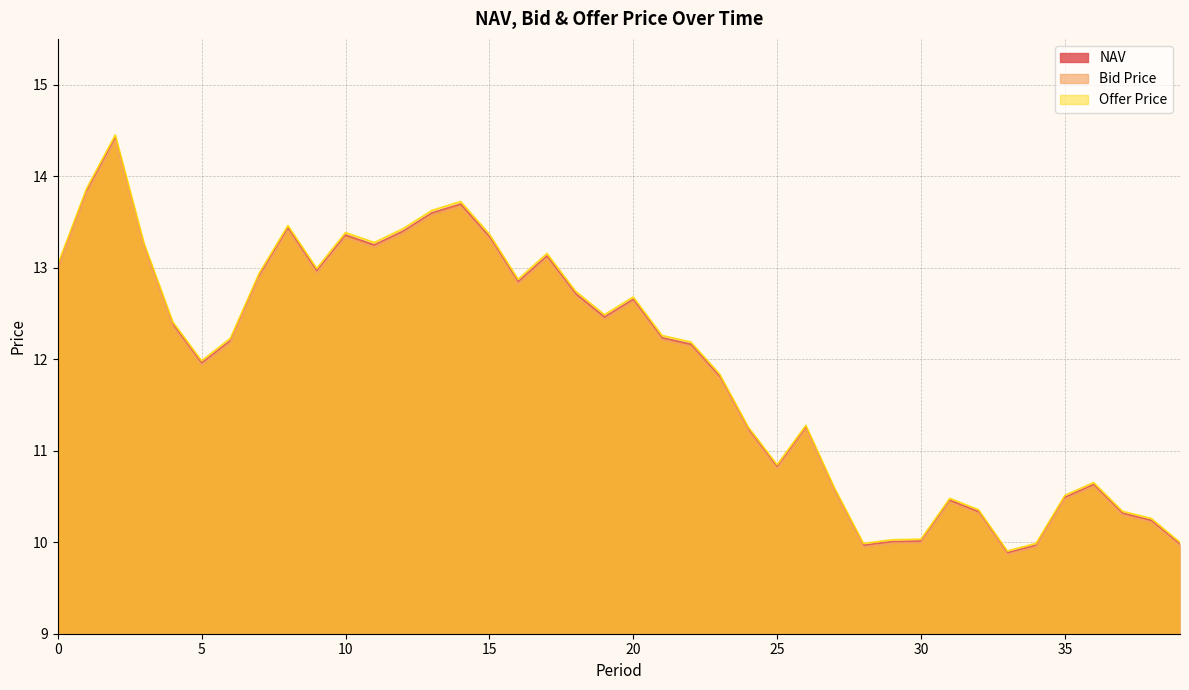

Reading left to right, list all the values displayed in this chart.

NAV: 13.0	13.8	14.4	13.2	12.4	12.0	12.2	12.9	13.4	13.0	13.4	13.2	13.4	13.6	13.7	13.3	12.8	13.1	12.7	12.5	12.7	12.2	12.2	11.8	11.2	10.8	11.3	10.6	10.0	10.0	10.0	10.5	10.3	9.9	10.0	10.5	10.6	10.3	10.2	10.0
Bid Price: 13.0	13.8	14.4	13.2	12.4	11.9	12.2	12.9	13.4	12.9	13.3	13.2	13.4	13.6	13.7	13.3	12.8	13.1	12.7	12.4	12.6	12.2	12.1	11.8	11.2	10.8	11.2	10.5	9.9	10.0	10.0	10.4	10.3	9.9	9.9	10.5	10.6	10.3	10.2	10.0
Offer Price: 13.0	13.9	14.5	13.3	12.4	12.0	12.2	12.9	13.5	13.0	13.4	13.3	13.4	13.6	13.7	13.4	12.9	13.2	12.7	12.5	12.7	12.3	12.2	11.8	11.3	10.8	11.3	10.6	10.0	10.0	10.0	10.5	10.4	9.9	10.0	10.5	10.7	10.3	10.3	10.0